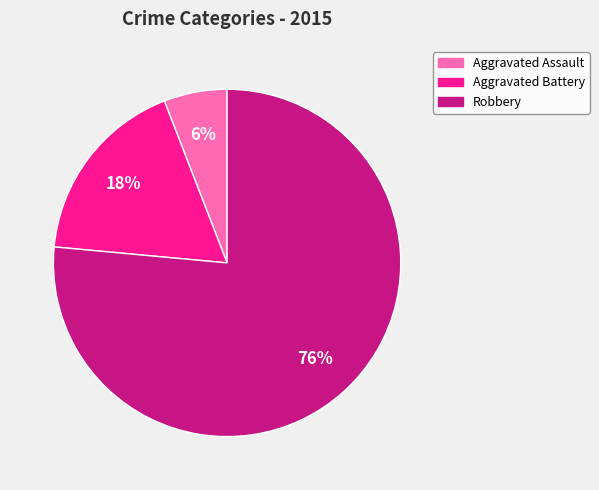

How many segments does this pie chart have?

3